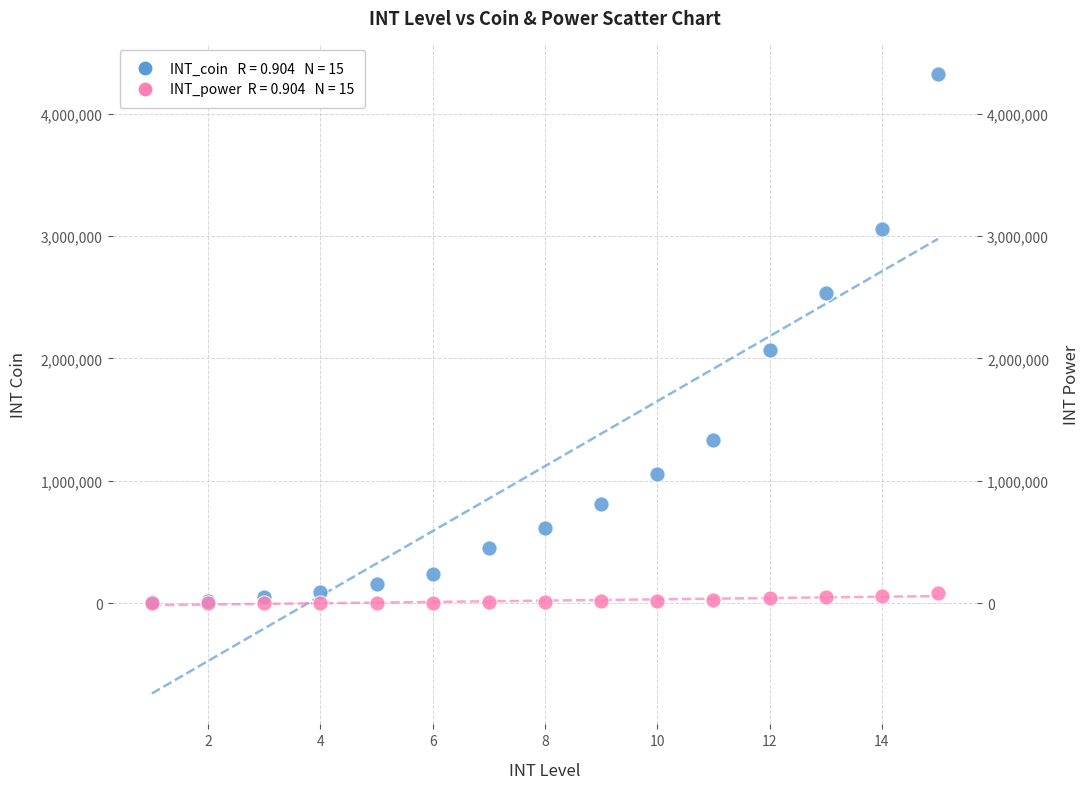

Across all series, what Y value is closest to 2160075?

2066700